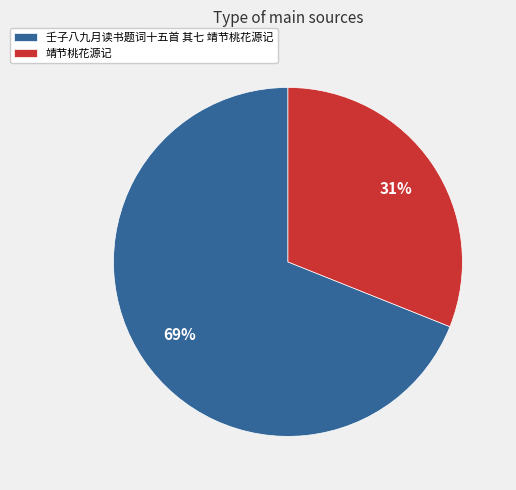

Which has a higher value, 壬子八九月读书题词十五首 其七 靖节桃花源记 or 靖节桃花源记?

壬子八九月读书题词十五首 其七 靖节桃花源记